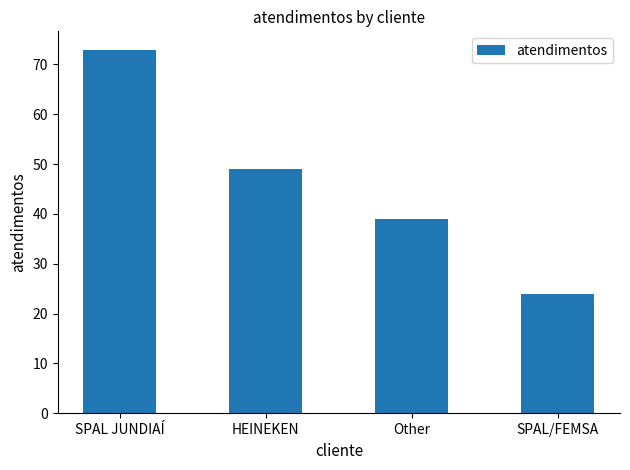

Reading left to right, what are all the values shown in this chart?

SPAL JUNDIAÍ=73	HEINEKEN=49	Other=39	SPAL/FEMSA=24